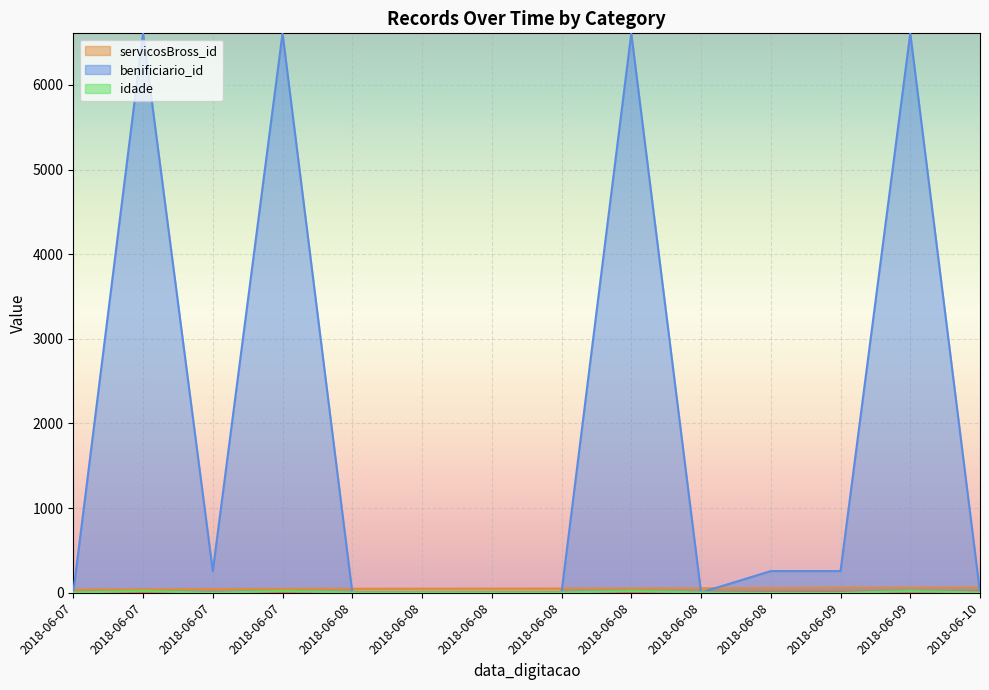

At which label does servicosBross_id reach its minimum?

2018-06-07